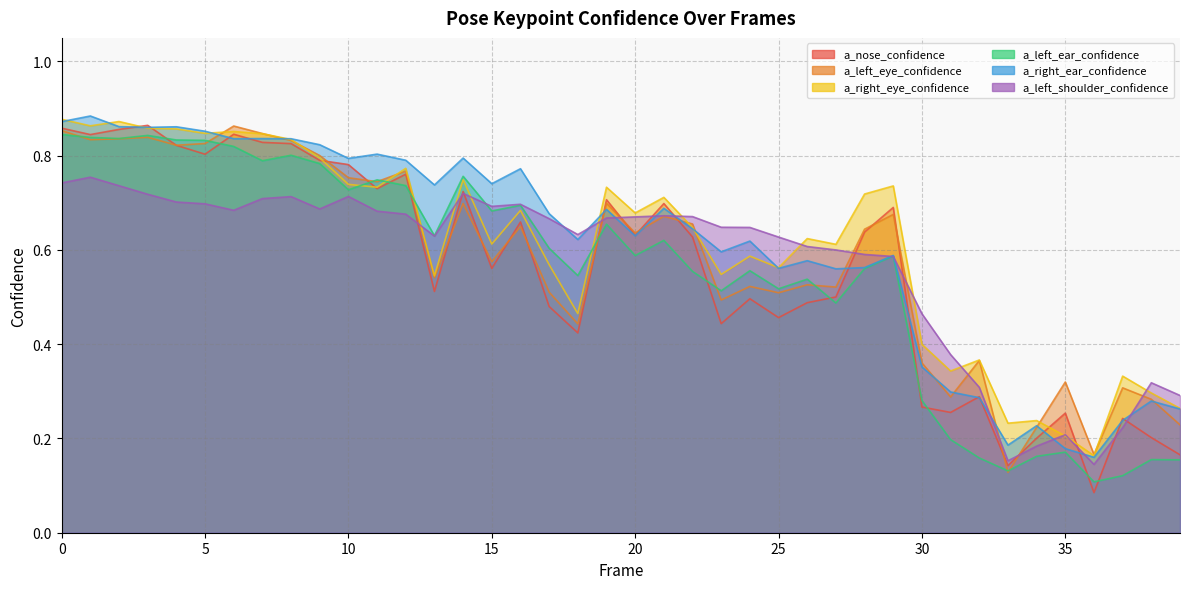

At 33, list the series in order from largest to smallest.

a_right_eye_confidence, a_right_ear_confidence, a_left_shoulder_confidence, a_nose_confidence, a_left_ear_confidence, a_left_eye_confidence